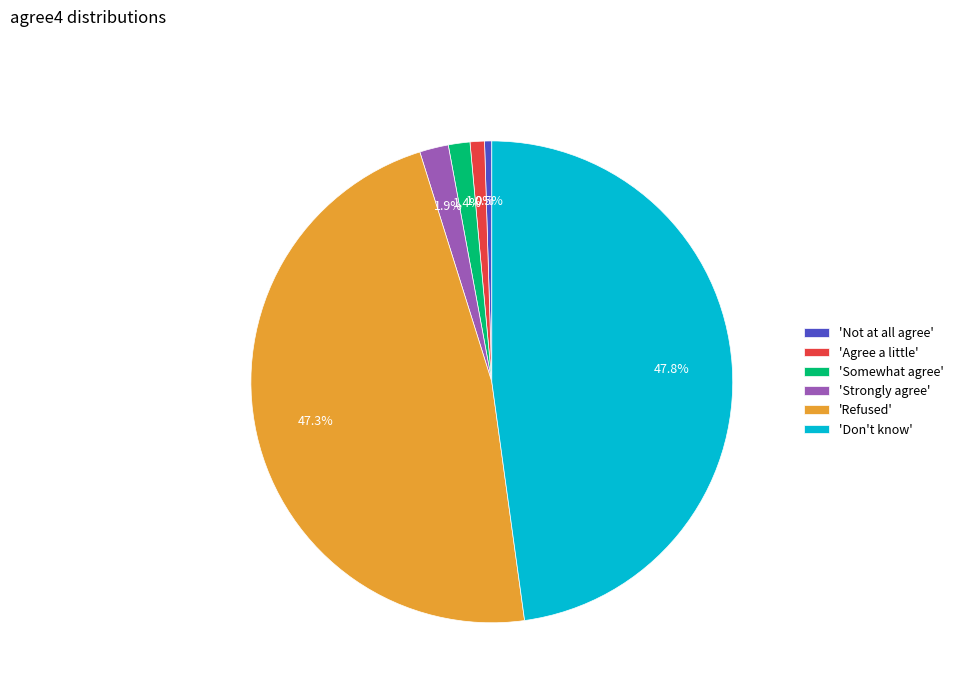

Between 'Not at all agree' and 'Refused', which is larger?

'Refused'